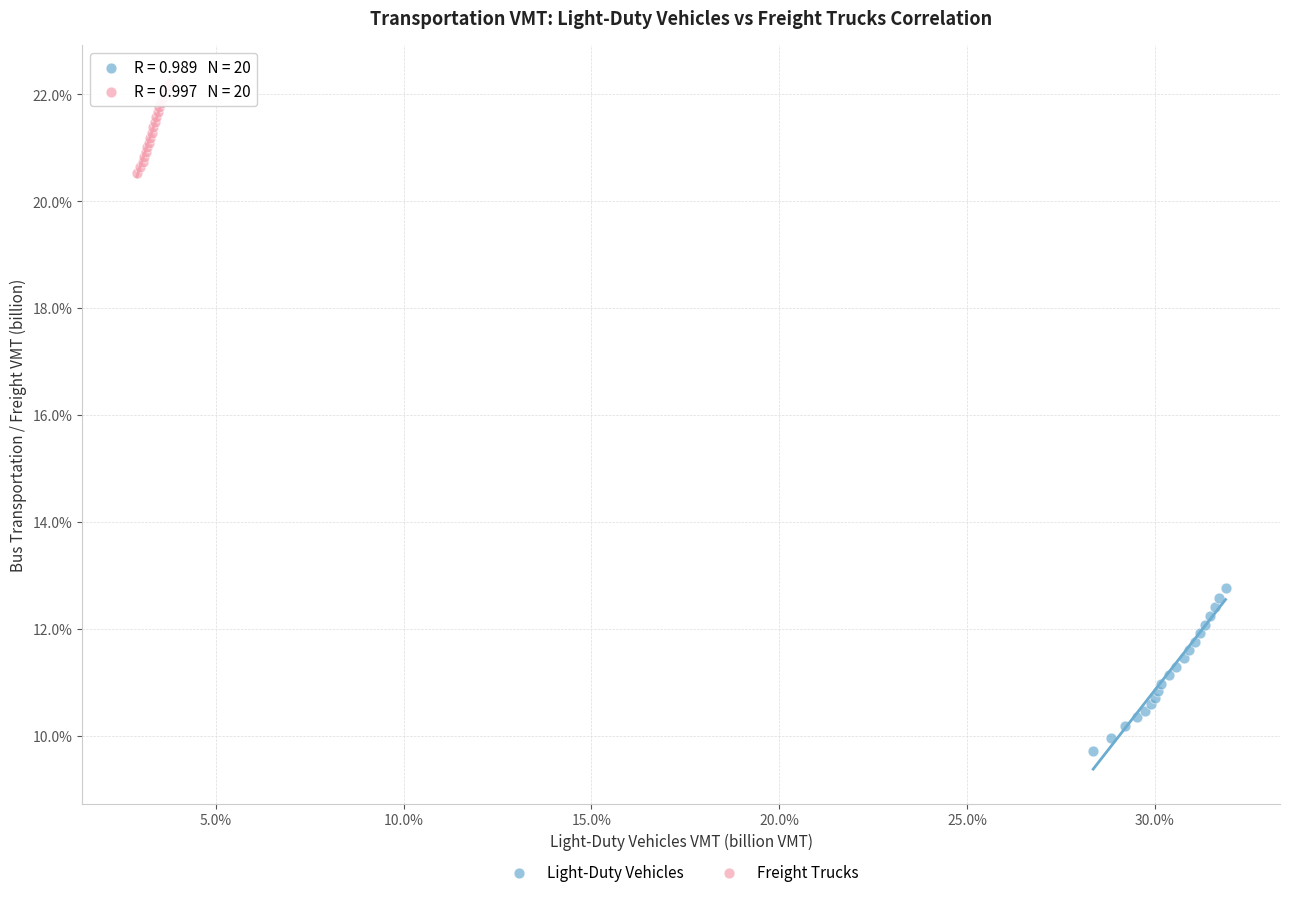

What are all the series names shown in the legend?

Light-Duty Vehicles, Freight Trucks